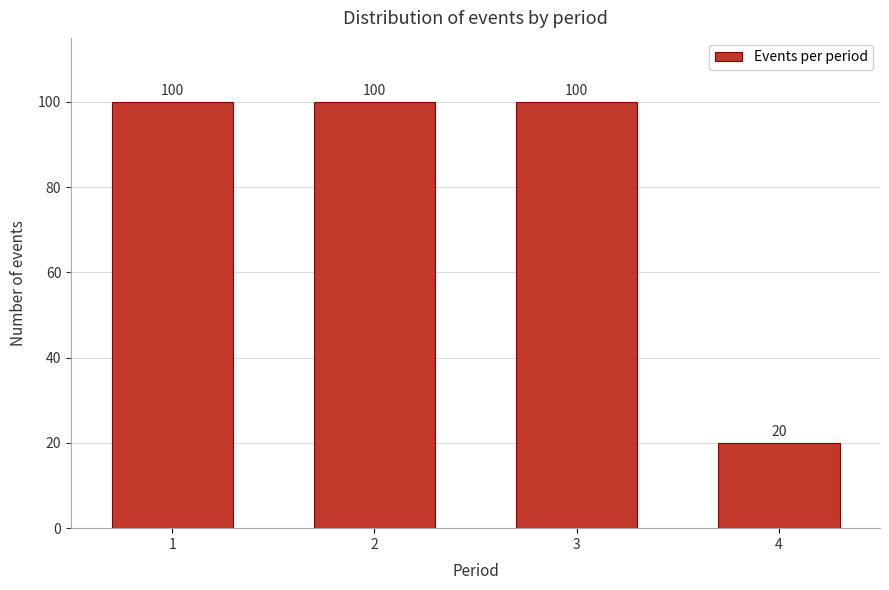

Reading left to right, extract all data points from this chart.

1=100	2=100	3=100	4=20